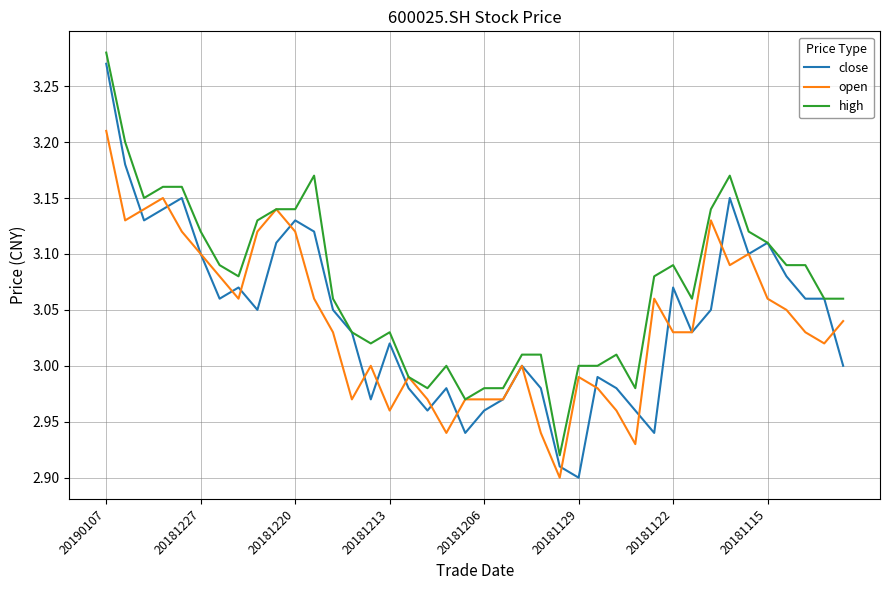

What are all the series names shown in the legend?

close, open, high